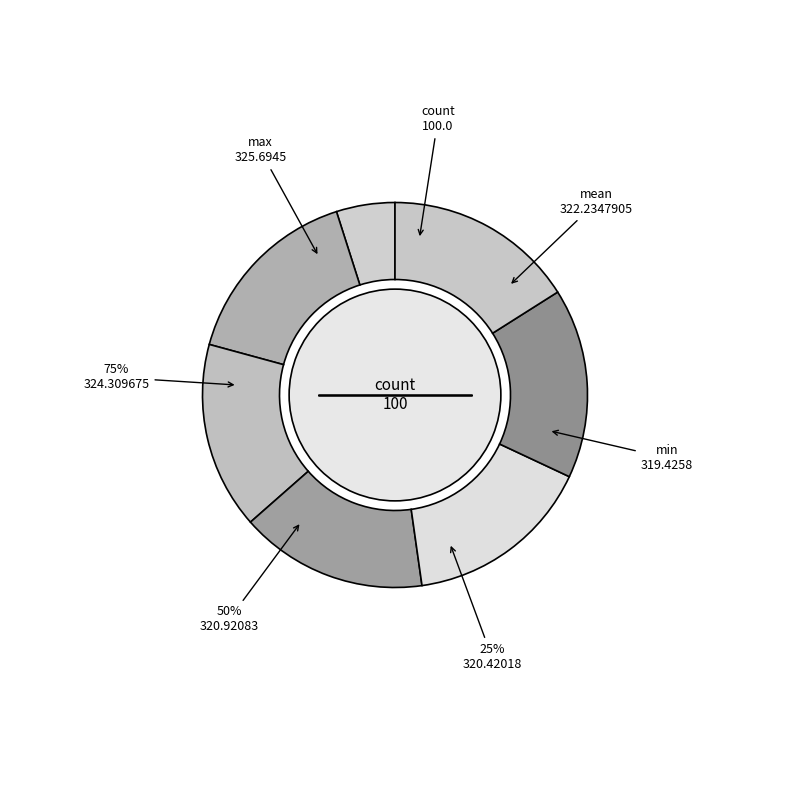

How many segments does this pie chart have?

7